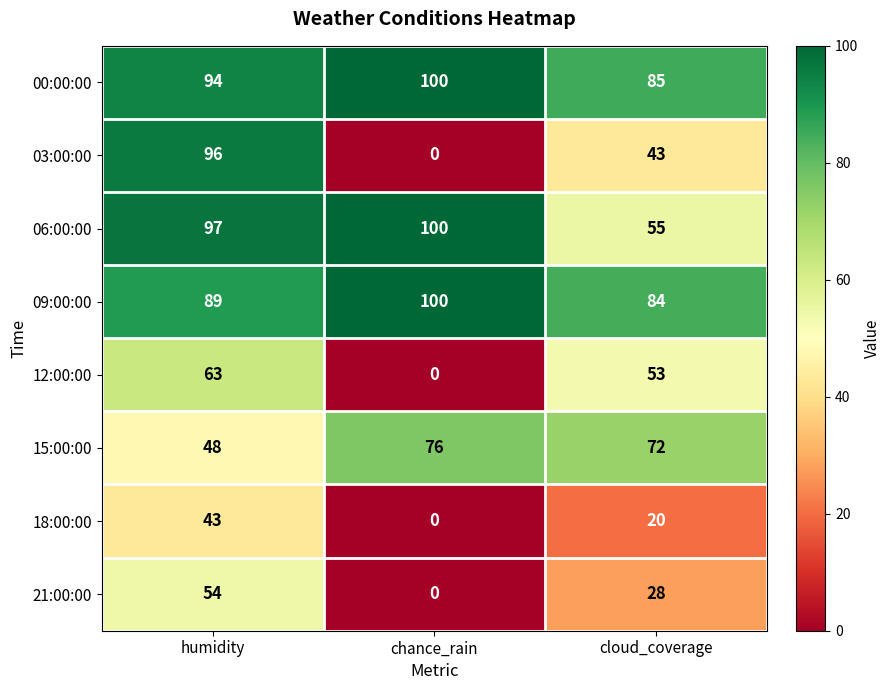

Which category has the lowest value across all series?

chance_rain